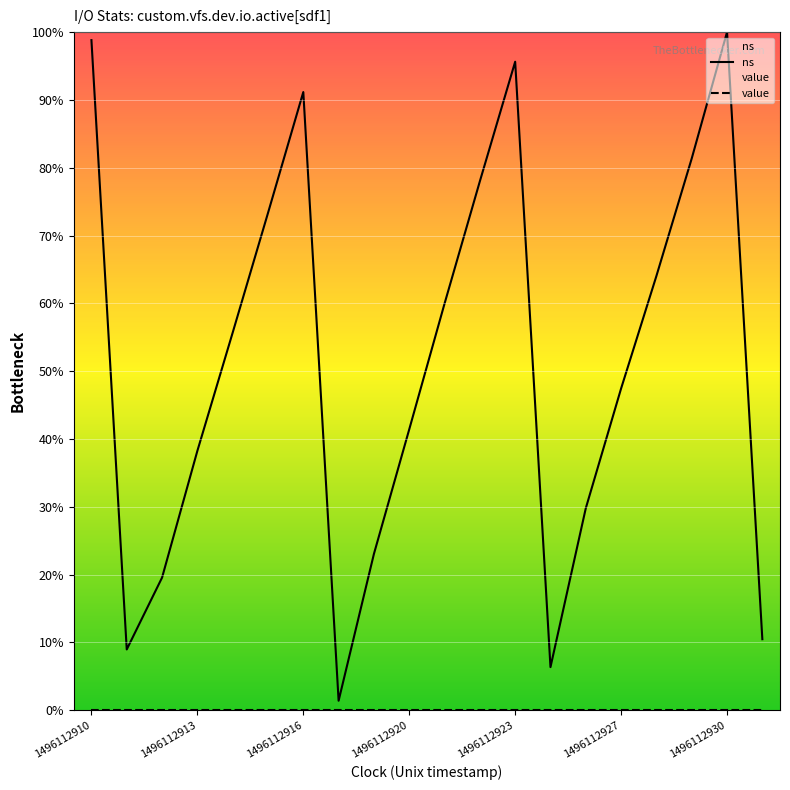

What is the average value of the ns series?

51.2